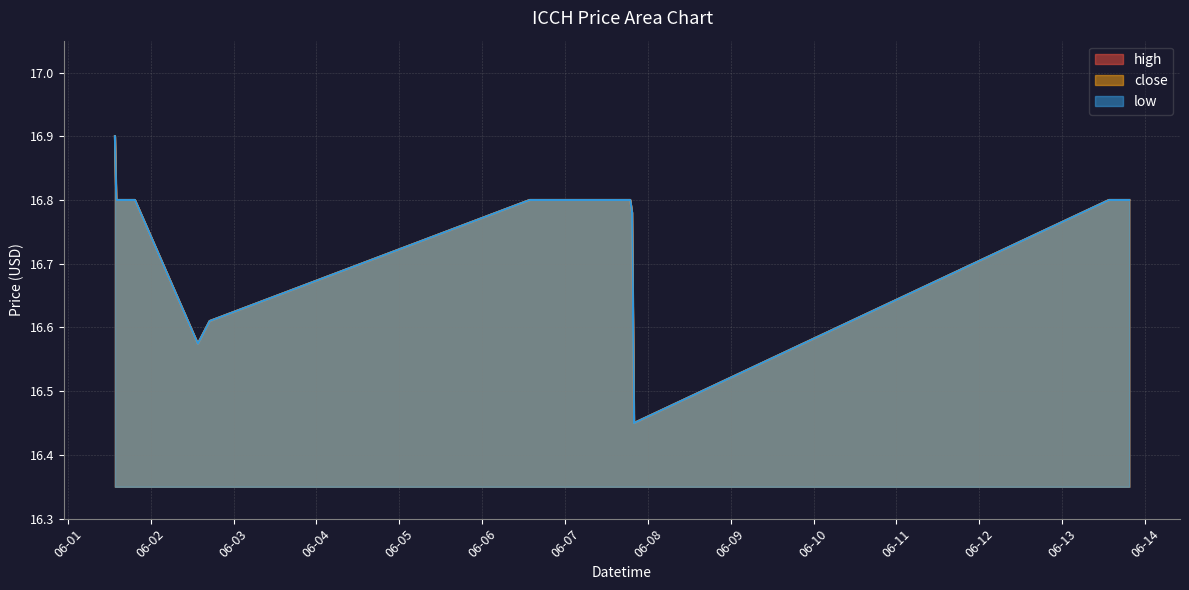

List the labels in order of close value, largest first.

2022-06-01 13:38:00, 2022-06-01 14:02:00, 2022-06-01 14:26:00, 2022-06-01 14:56:00, 2022-06-01 15:35:00, 2022-06-01 16:22:00, 2022-06-01 17:17:00, 2022-06-01 18:02:00, 2022-06-01 18:41:00, 2022-06-01 19:26:00, 2022-06-06 13:47:00, 2022-06-06 14:10:00, 2022-06-06 14:37:00, 2022-06-06 15:07:00, 2022-06-06 16:33:00, 2022-06-06 17:25:00, 2022-06-06 18:05:00, 2022-06-06 18:44:00, 2022-06-06 19:26:00, 2022-06-07 13:58:00, 2022-06-07 14:24:00, 2022-06-07 14:55:00, 2022-06-07 15:31:00, 2022-06-07 16:13:00, 2022-06-07 16:59:00, 2022-06-07 17:36:00, 2022-06-07 18:14:00, 2022-06-07 18:54:00, 2022-06-13 13:35:00, 2022-06-13 14:23:00, 2022-06-13 15:01:00, 2022-06-13 15:43:00, 2022-06-13 17:21:00, 2022-06-13 18:03:00, 2022-06-13 18:49:00, 2022-06-13 19:27:00, 2022-06-07 19:26:00, 2022-06-02 17:04:00, 2022-06-02 13:39:00, 2022-06-07 20:00:00